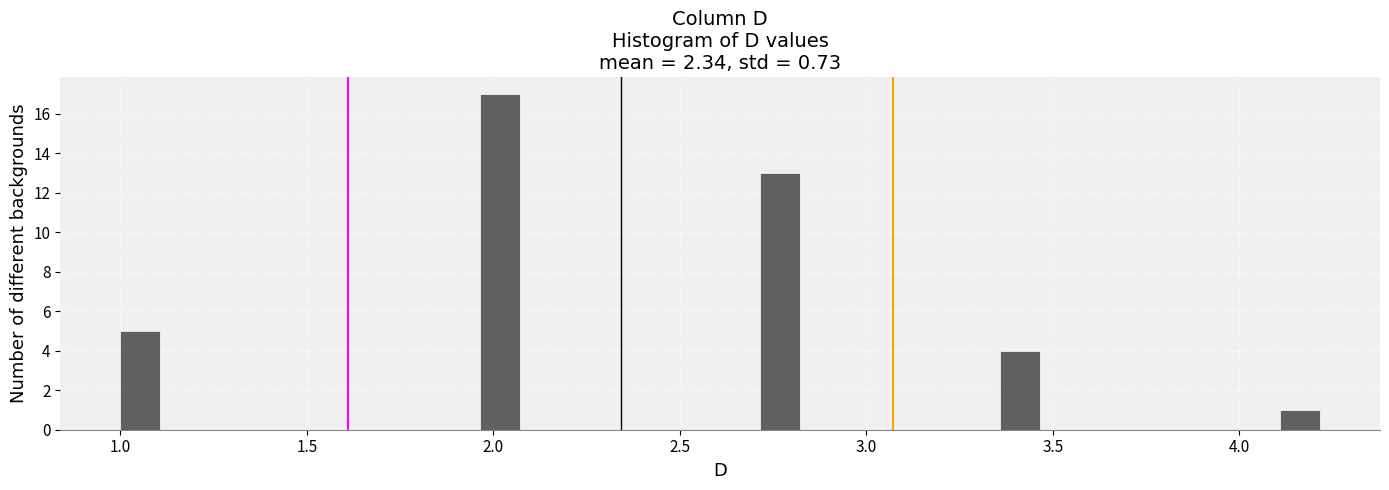

Read against the x-axis, roughly where is the centre of the tallest bar?

2.00